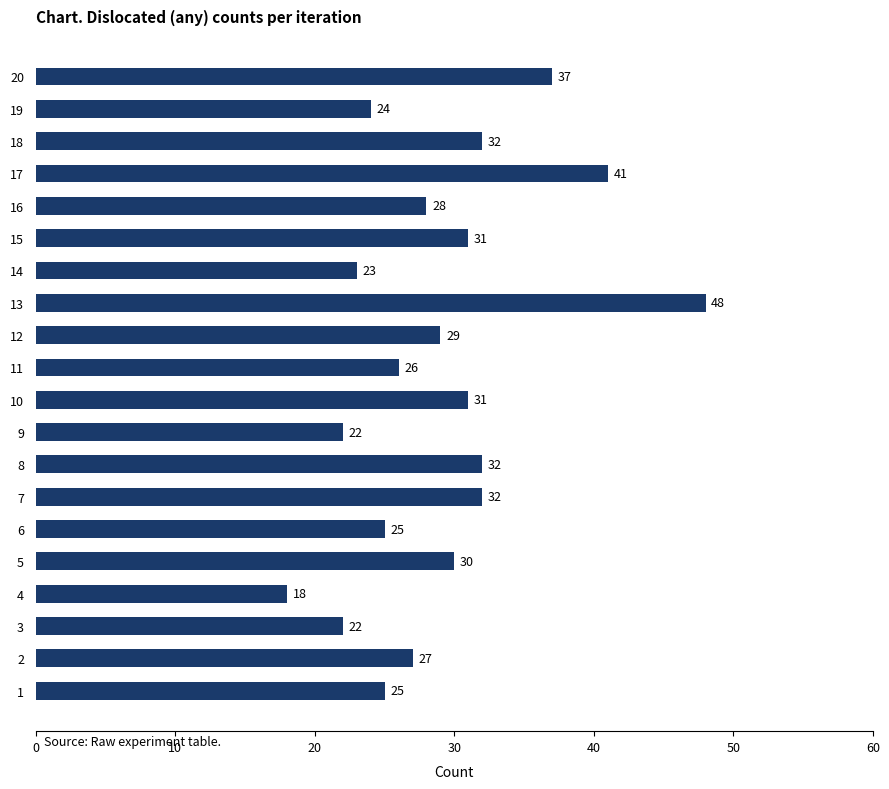

What is the difference between the maximum and minimum values?

30